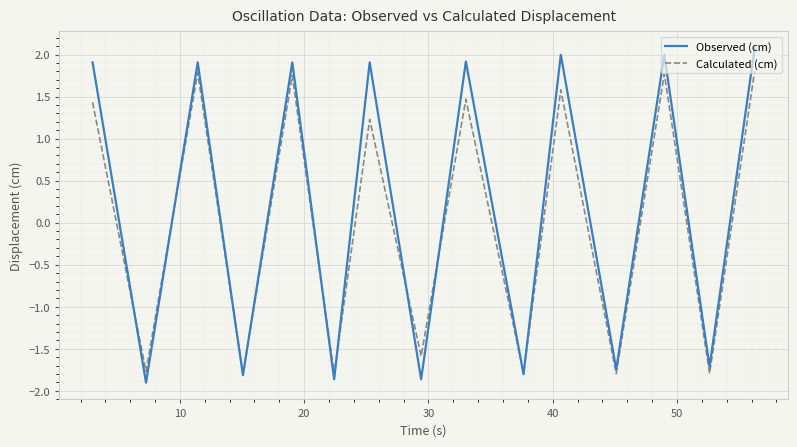

Which series has the largest total across all categories?

Observed (cm)